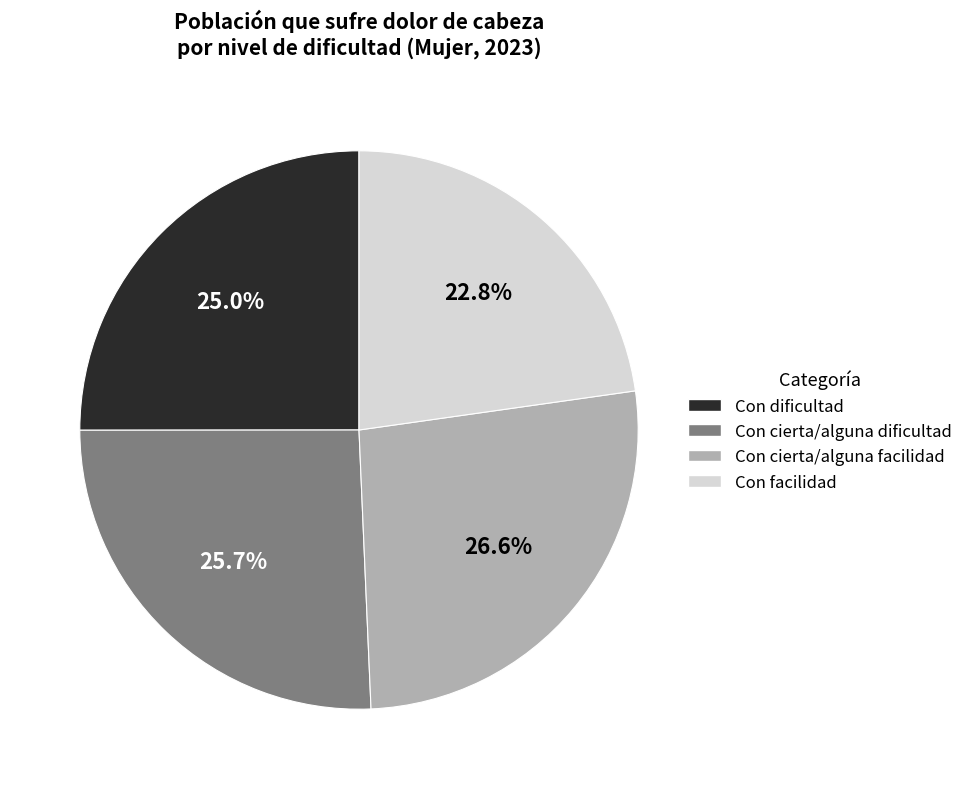

To the nearest percent, what percentage of the pie is Con facilidad?

23%